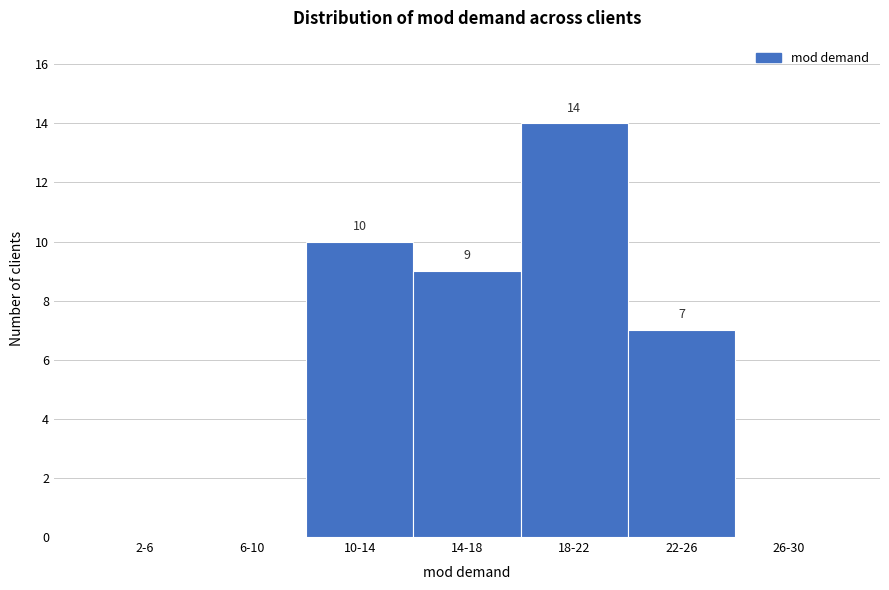

Reading left to right, transcribe all the data shown in this chart.

2-6=0	6-10=0	10-14=10	14-18=9	18-22=14	22-26=7	26-30=0